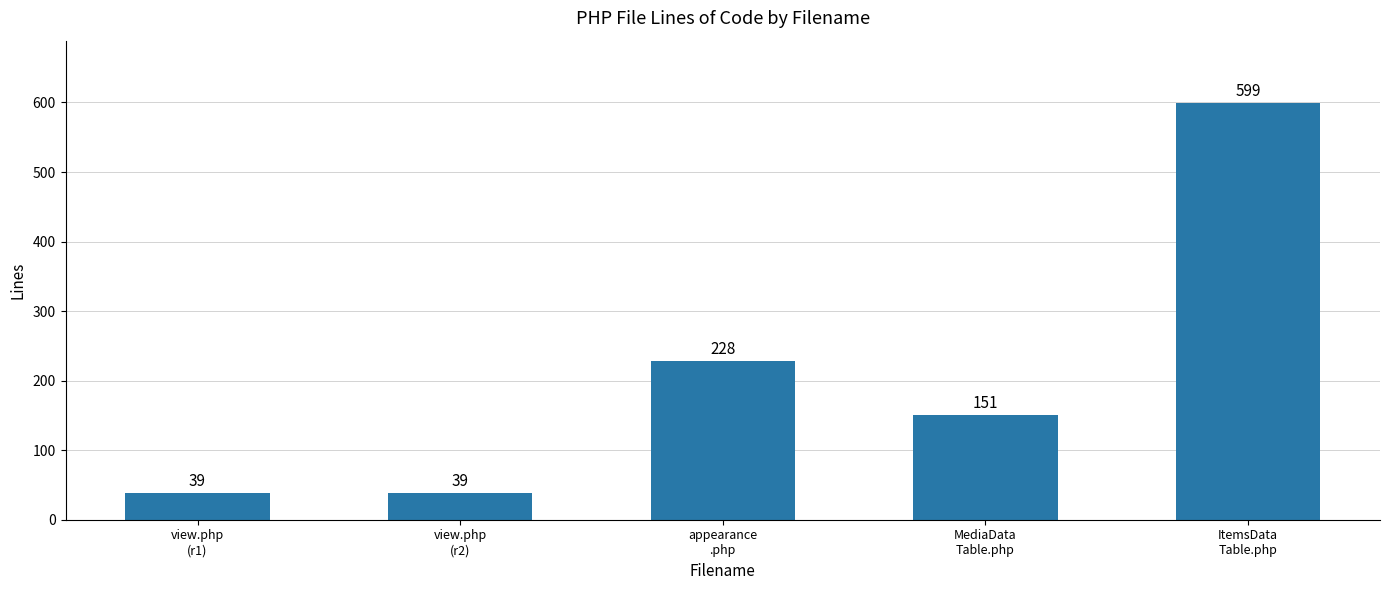

Does the chart contain any negative values?

No